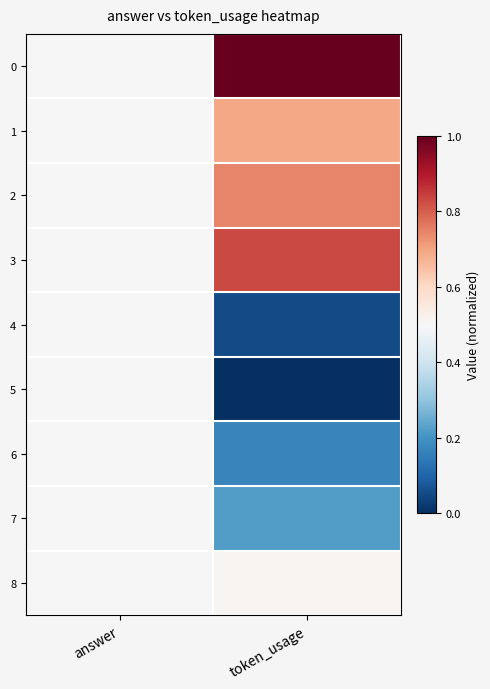

Which has a higher value, token_usage or answer?

token_usage